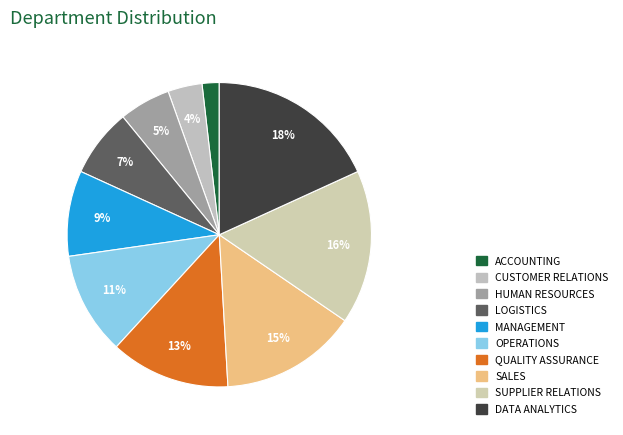

What percentage is NOT represented by OPERATIONS?

89.1%